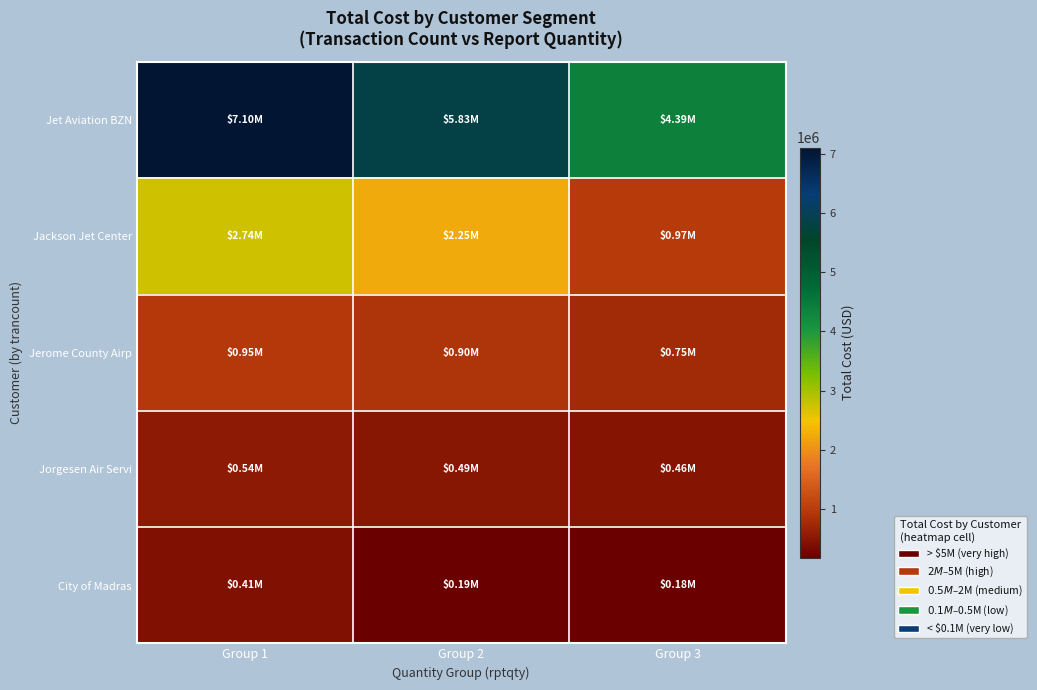

Count the number of categories in the chart.

3